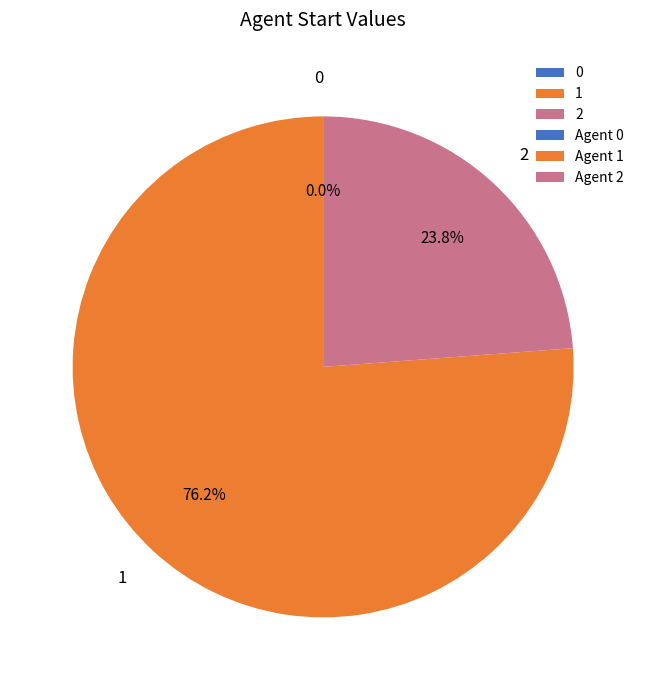

To the nearest percent, what portion does 1 represent?

76%